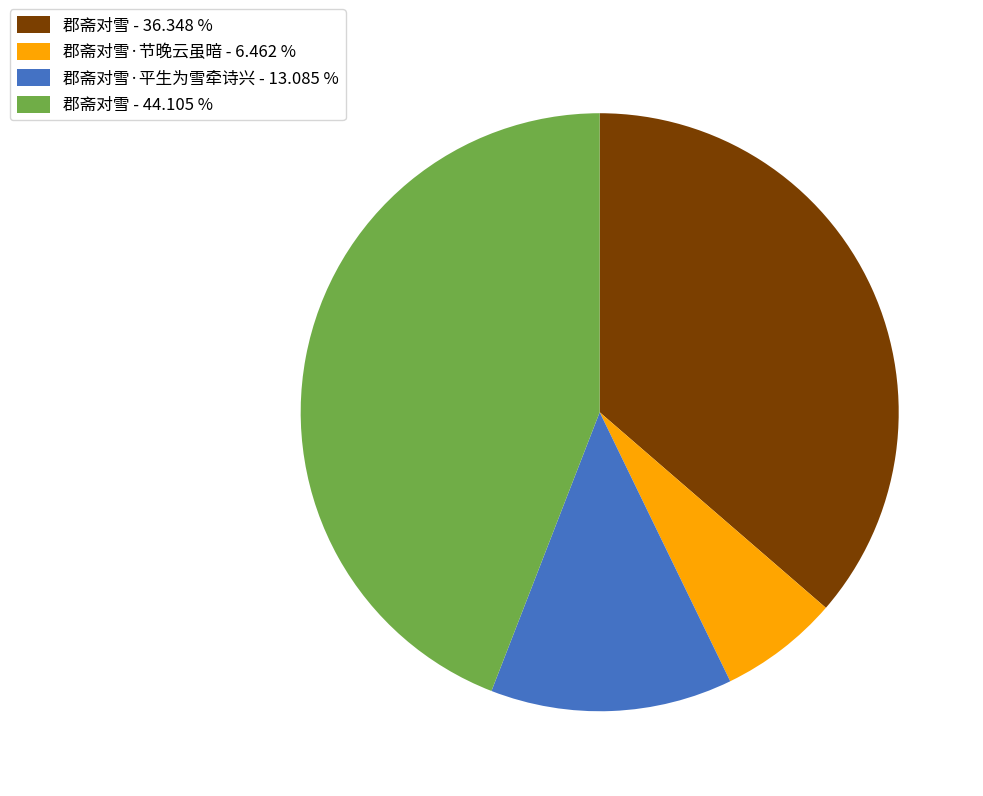

Is there any slice that represents more than half of the pie?

No